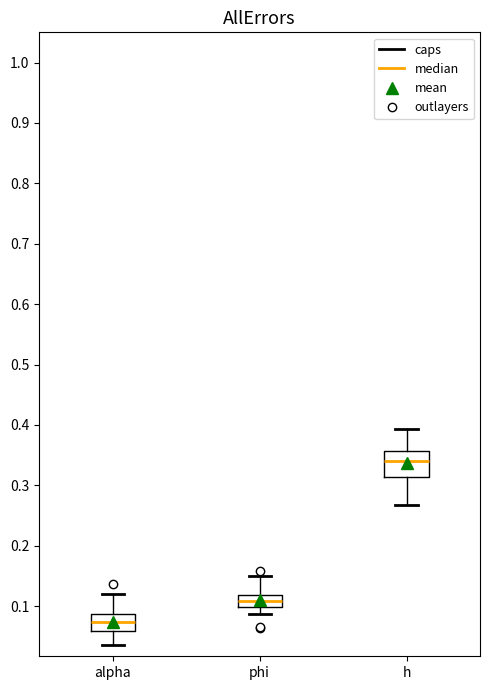

Reading left to right, read every box against the y-axis: the position of its median line, the range the box covers, and the ends of its whiskers. The values are not printed on the chart, so give them approximately, as read against the axis.

alpha: median 0.07, box 0.06 to 0.09, whiskers 0.04 to 0.12
phi: median 0.11, box 0.10 to 0.12, whiskers 0.09 to 0.15
h: median 0.34, box 0.31 to 0.36, whiskers 0.27 to 0.39